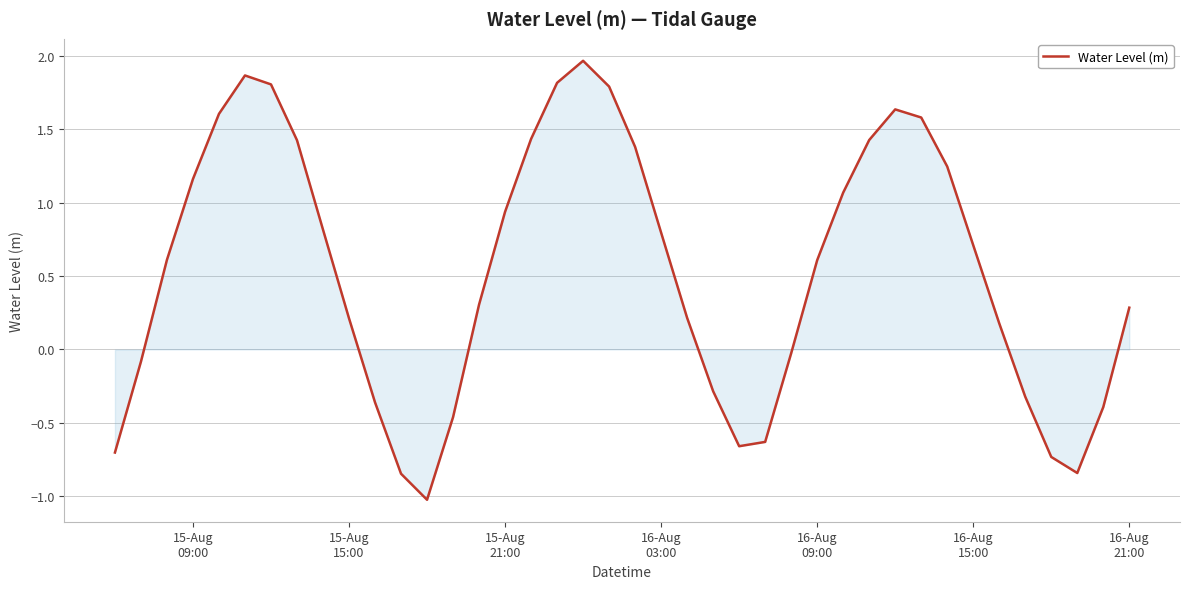

What is the greatest value displayed?

2.0